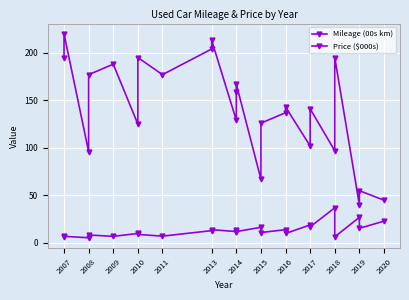

How many data points does each series have?

24